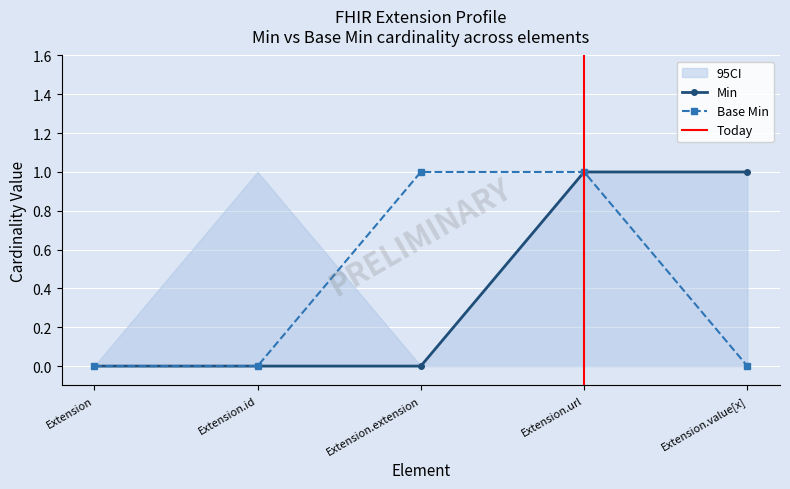

At which category is the sum across all series the highest?

Extension.url